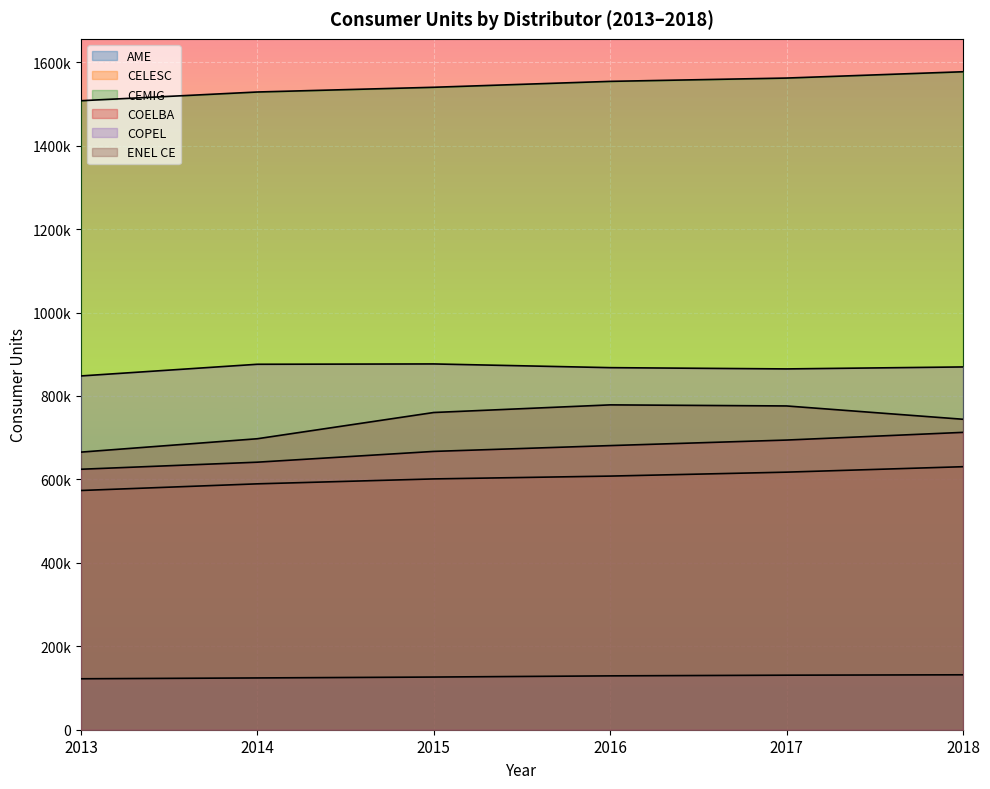

Reading left to right, extract all data points from this chart.

AME: 122108	124115	126244	129086	130719	131636
CELESC: 573407	589358	601160	607926	617375	630426
CEMIG: 1507634	1528553	1539872	1554034	1561979	1577107
COELBA: 624317	641257	667094	681025	694293	712739
COPEL: 847957	875946	876730	867846	864811	869544
ENEL CE: 665377	697460	760354	778632	776041	744135